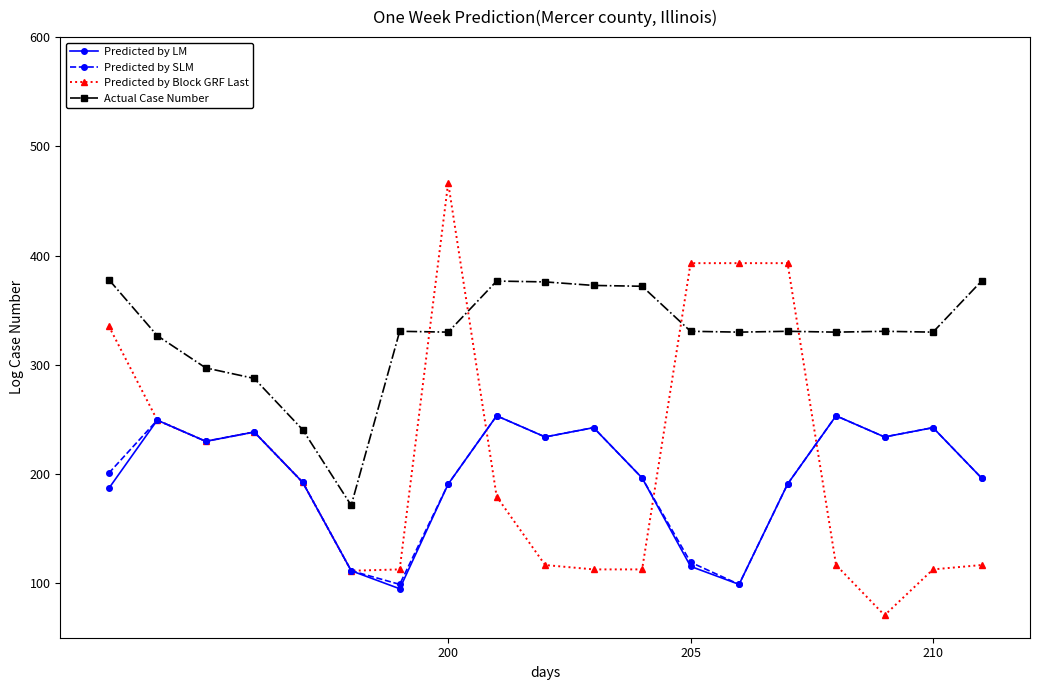

What is the maximum value shown in the chart?

466.6